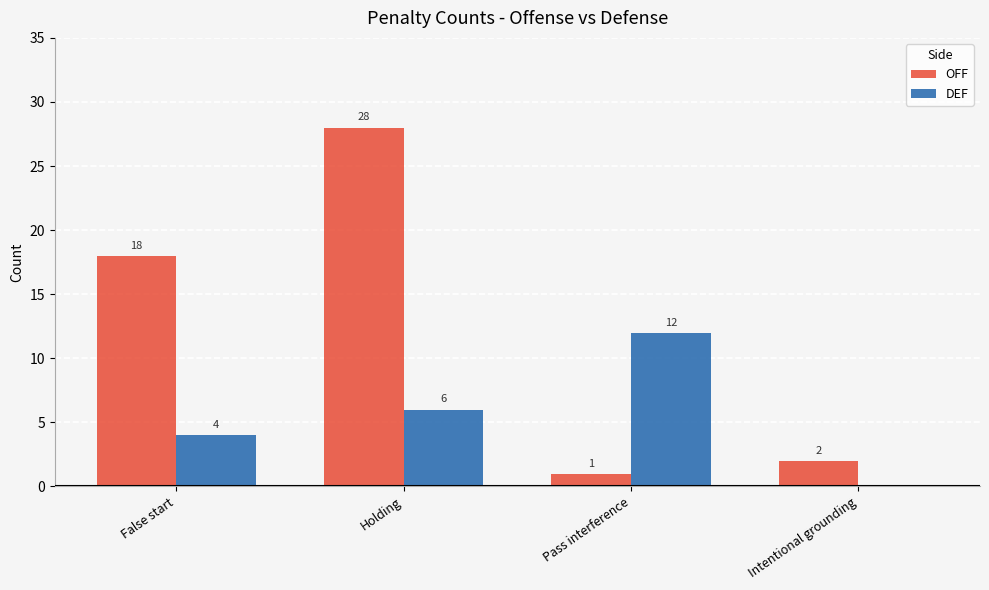

How many DEF values are between 4 and 12?

3